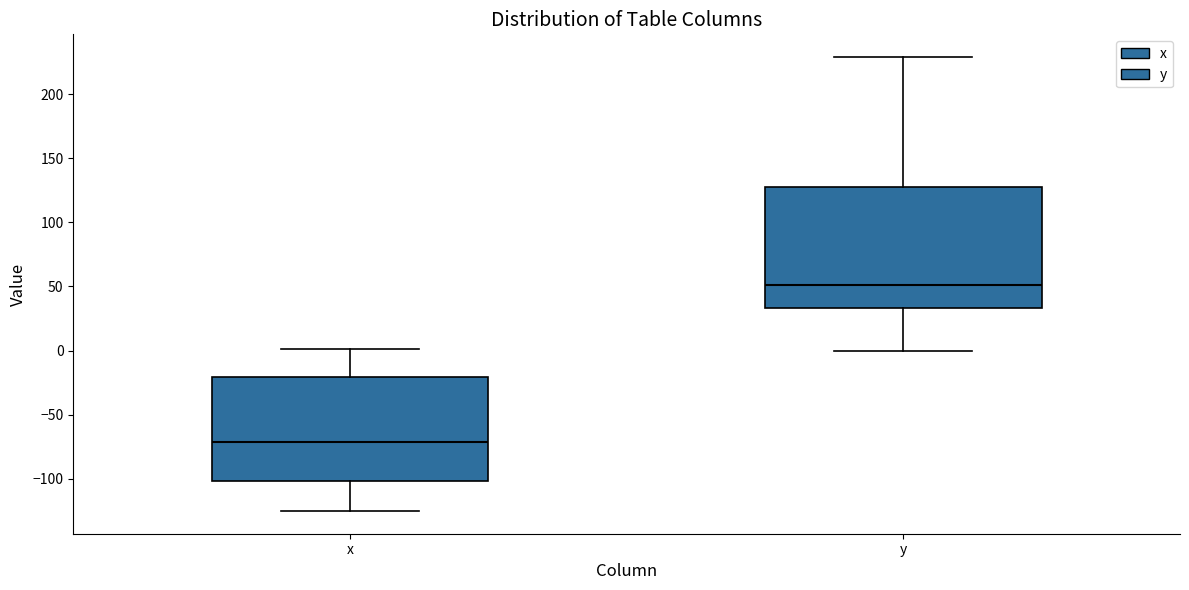

Which box has the highest median line?

y